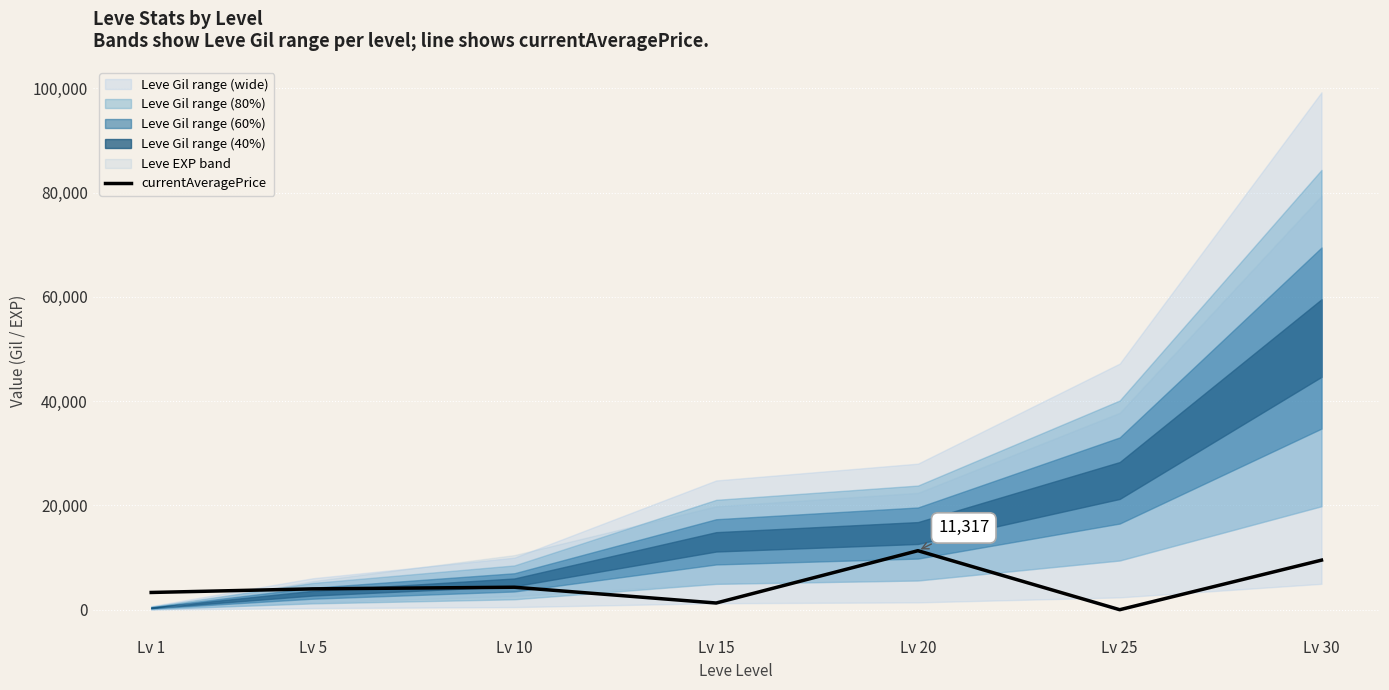

The chart shows a value of 11317 at Lv 20. True or false?

True